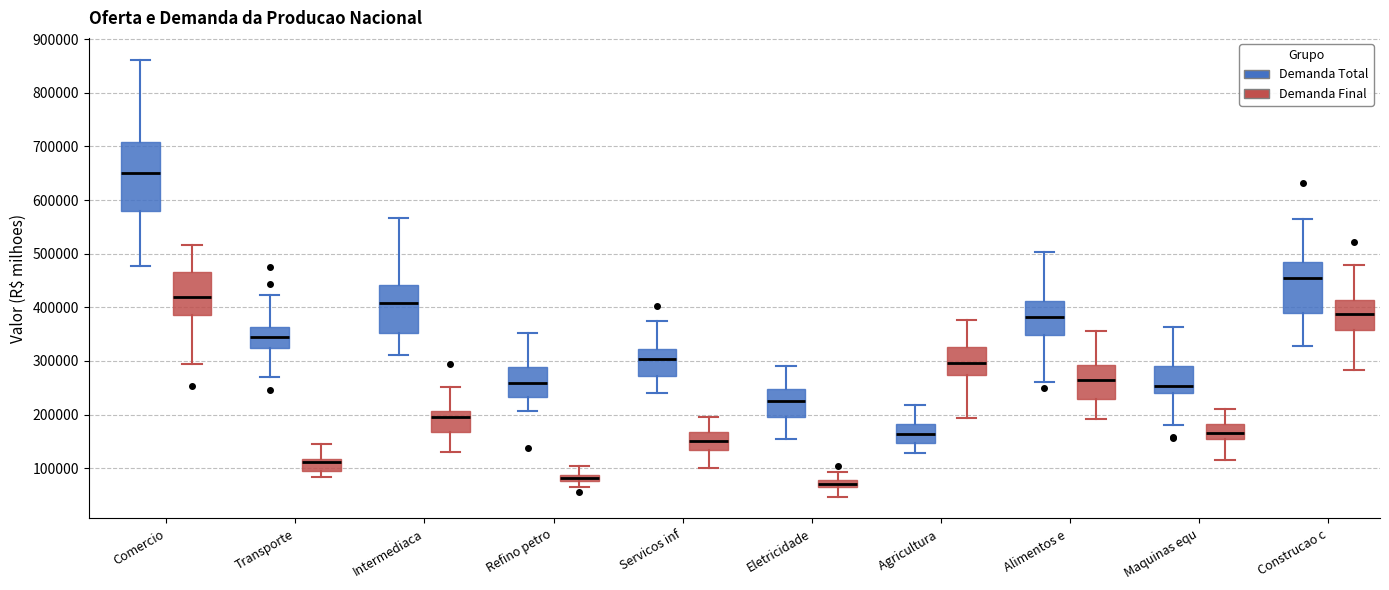

Where is the upper edge of the box for Eletricidade (Demanda Total) on the y-axis? The values are not printed on the chart, so give them approximately, as read against the axis.

250000